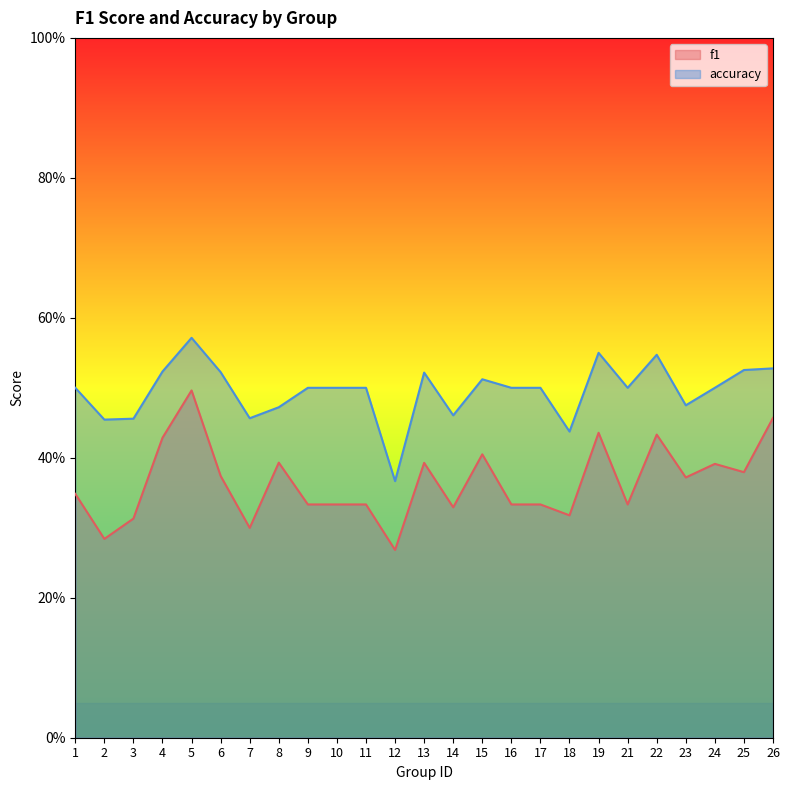

What are all the series names shown in the legend?

f1, accuracy